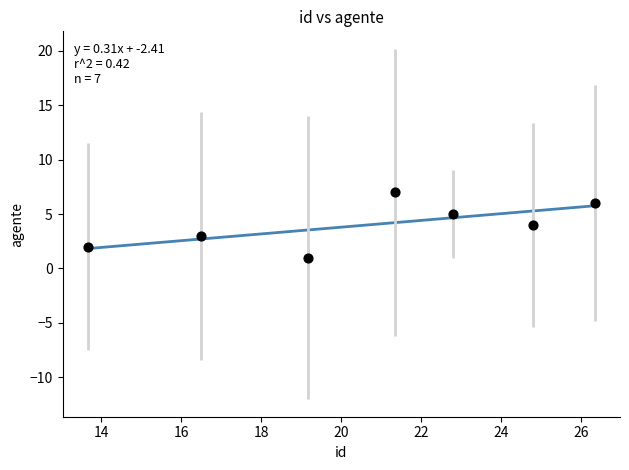

What is the average Y value?

4